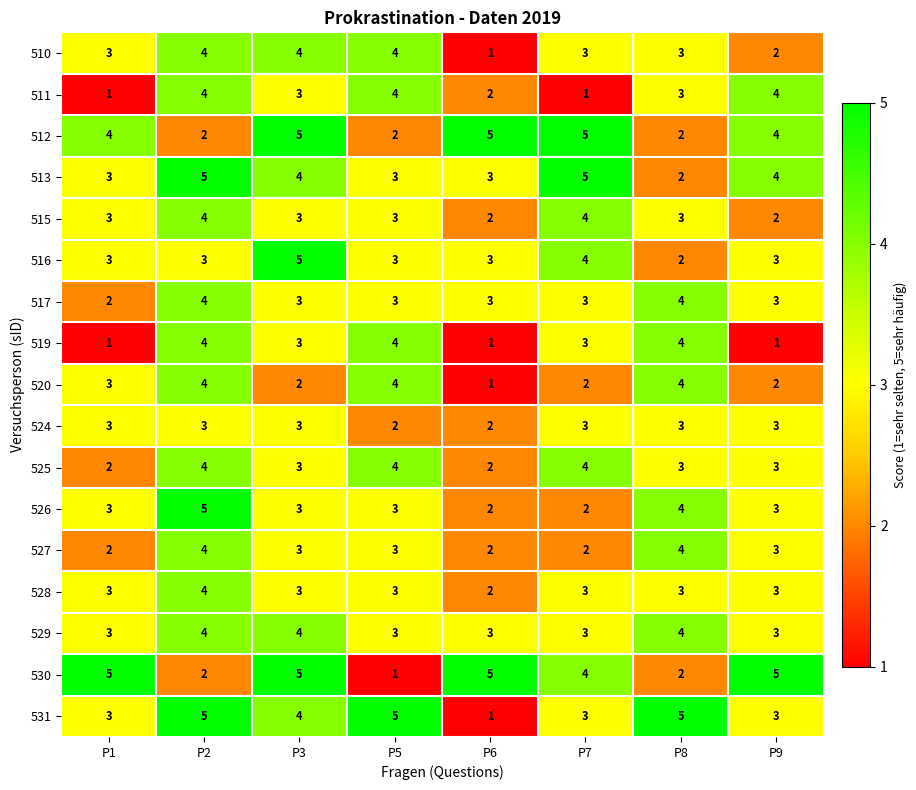

Is the value of 515 at P9 greater than the value of 511 at P3?

No